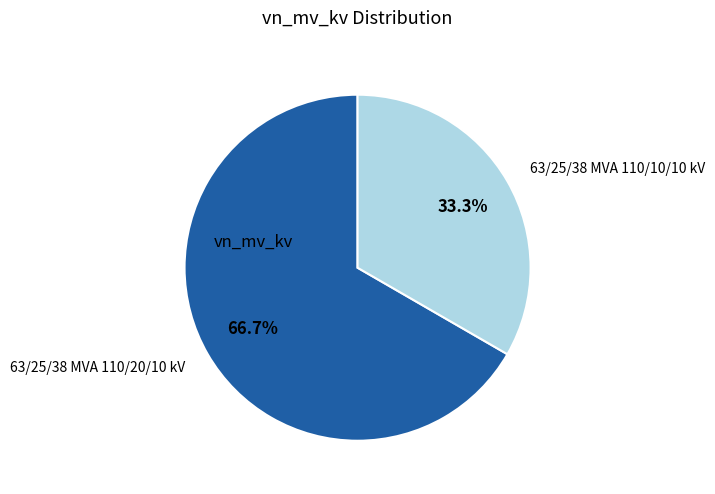

Which category has the smallest portion of the pie?

63/25/38 MVA 110/10/10 kV